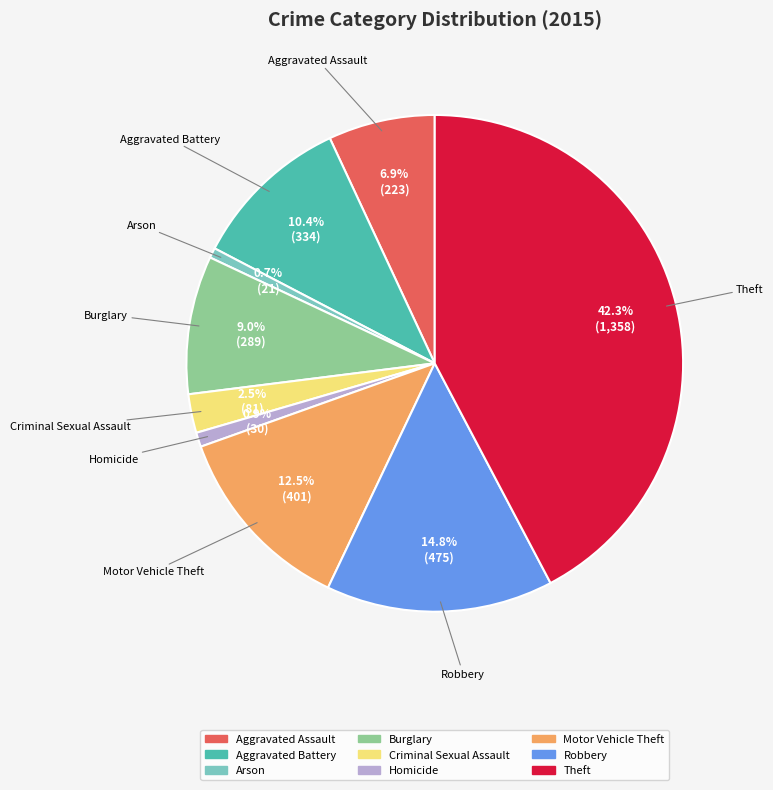

To the nearest percent, what percentage of the pie is Burglary?

9%